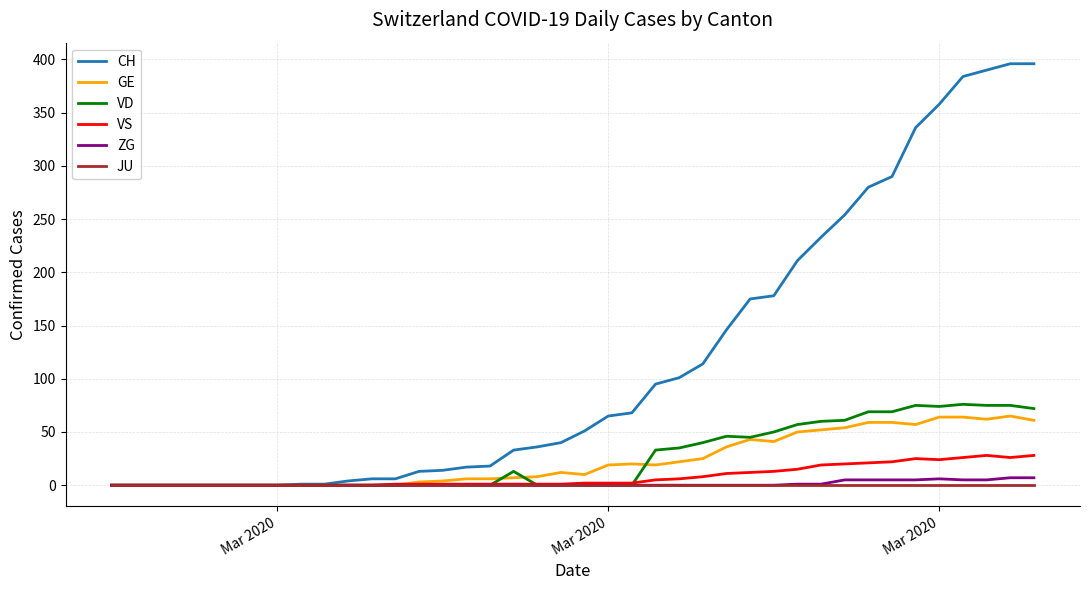

What is the maximum value shown in the chart?

396